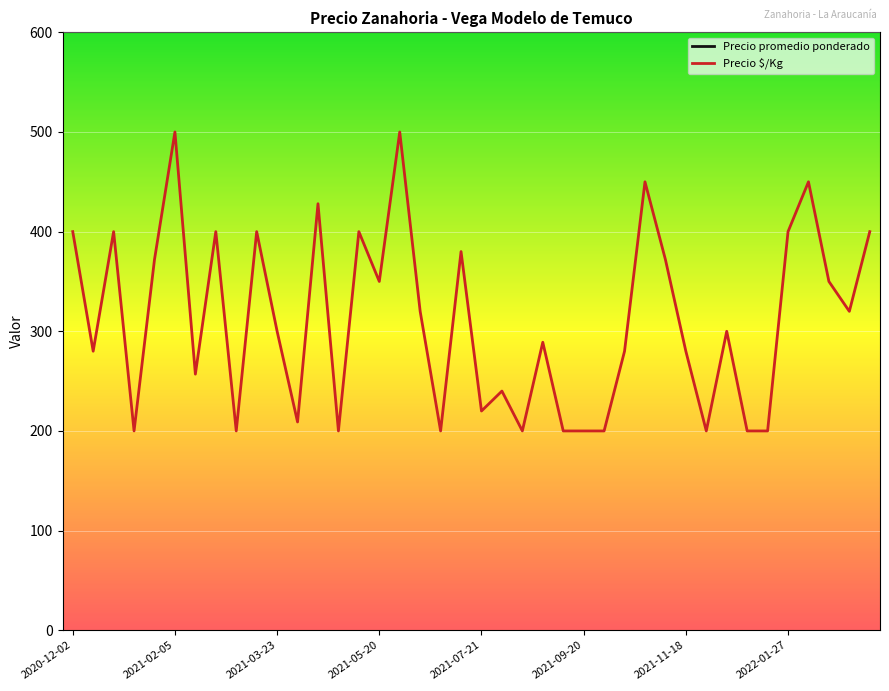

Which series has the widest spread of values?

Precio promedio ponderado